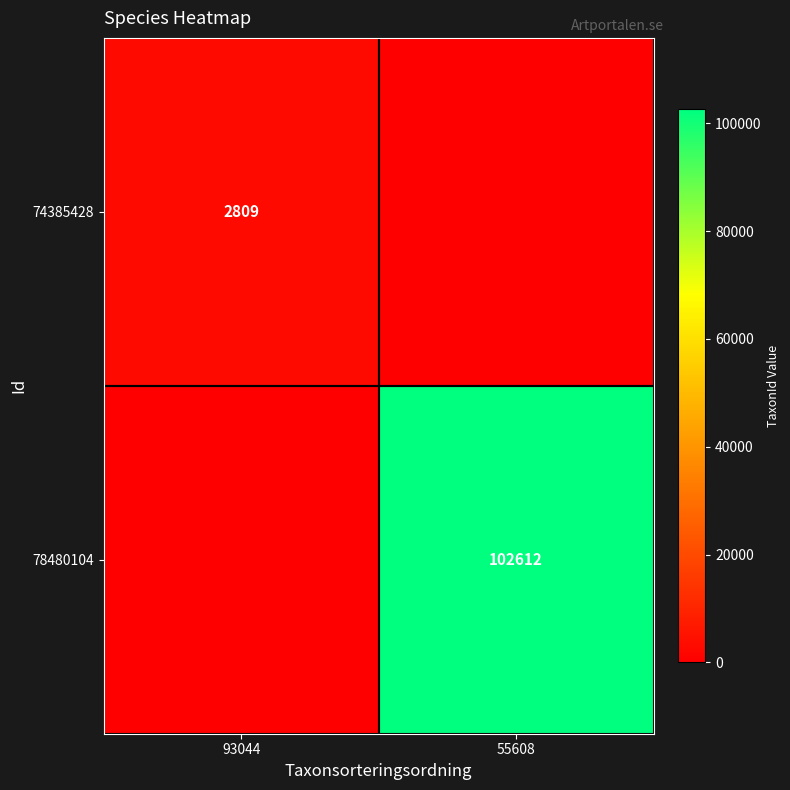

Is it true that 74385428 equals 2809 at 93044?

True